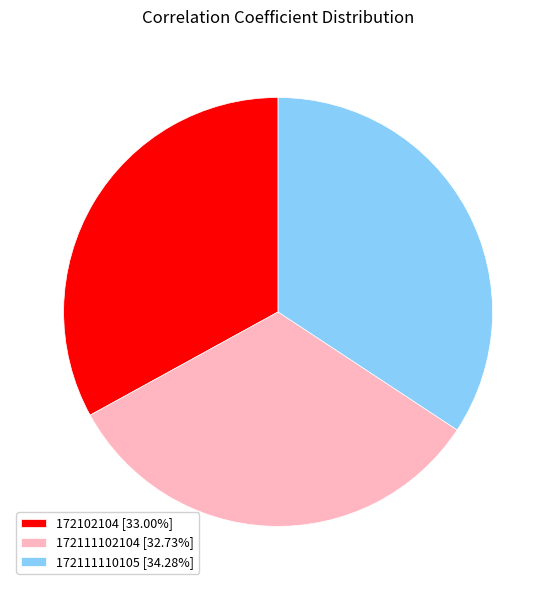

Do 172102104 and 172111102104 together represent more than half of the pie?

Yes